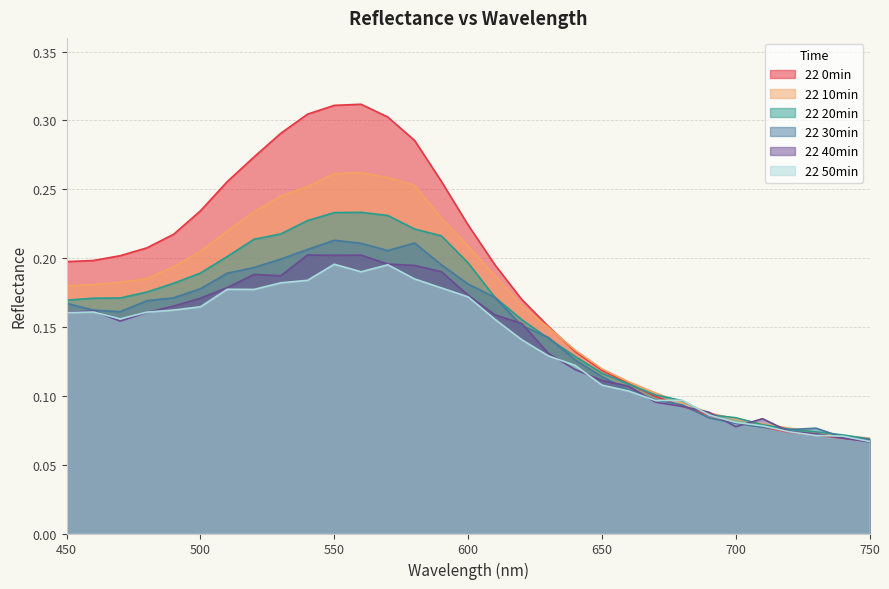

What is the value of the 22 30min point at the 15th from the left?

0.2